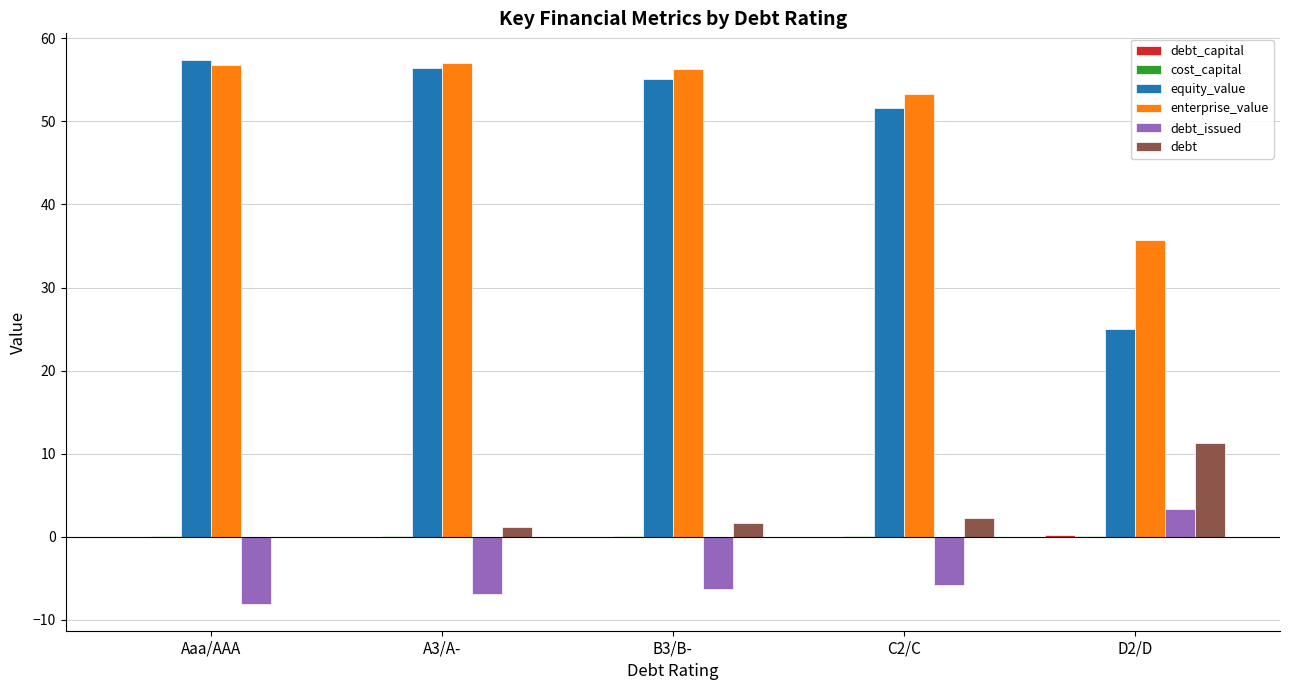

How many positive values does the debt_issued series have?

1